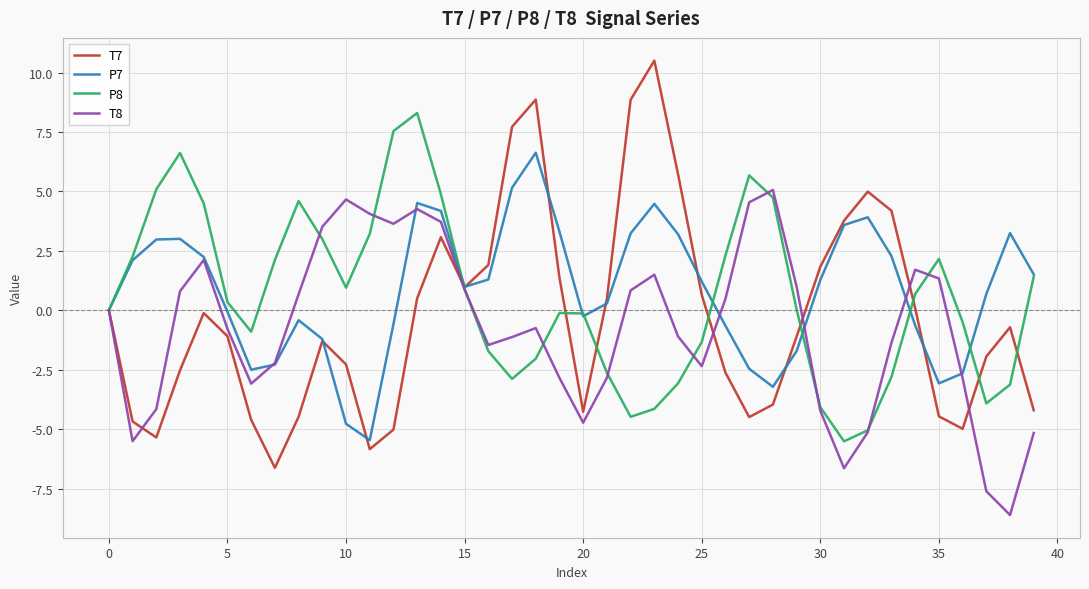

Rank the series by their maximum value, from highest to lowest.

T7, P8, P7, T8